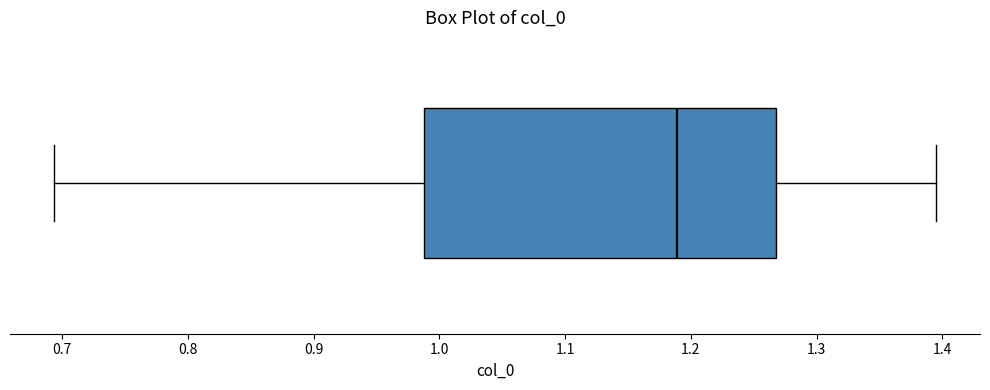

Where does the median line of the box sit on the x-axis? The values are not printed on the chart, so give them approximately, as read against the axis.

1.19